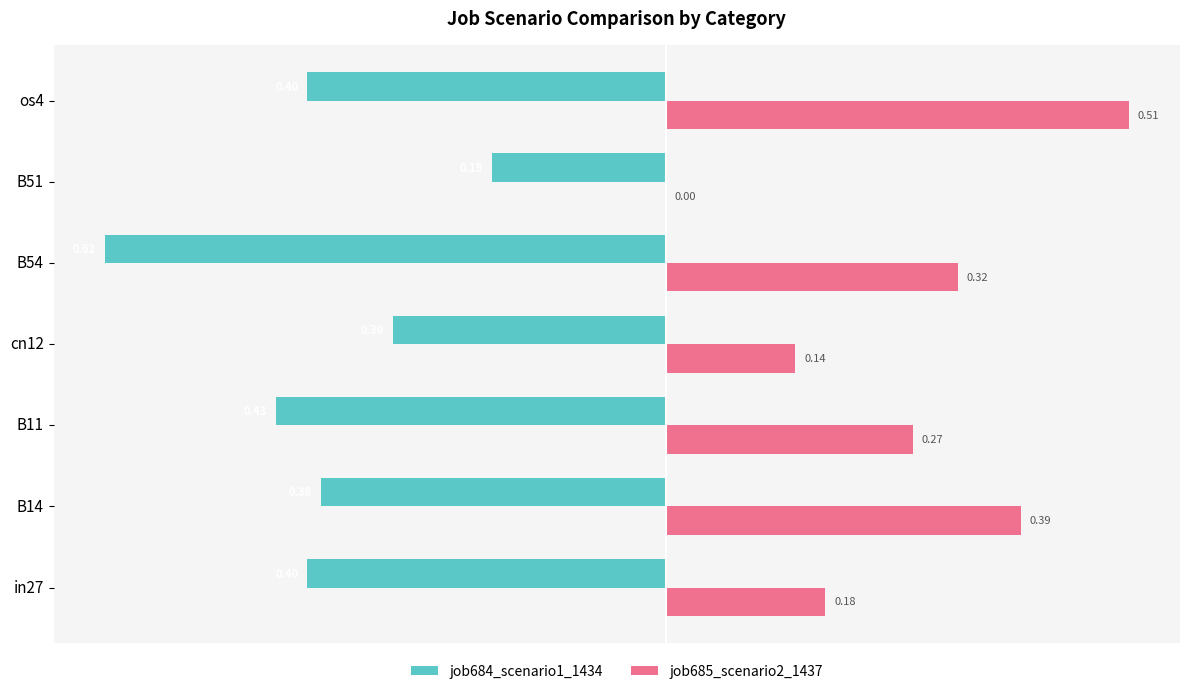

Is the value of job684_scenario1_1434 at B14 greater than the value of job685_scenario2_1437 at os4?

No